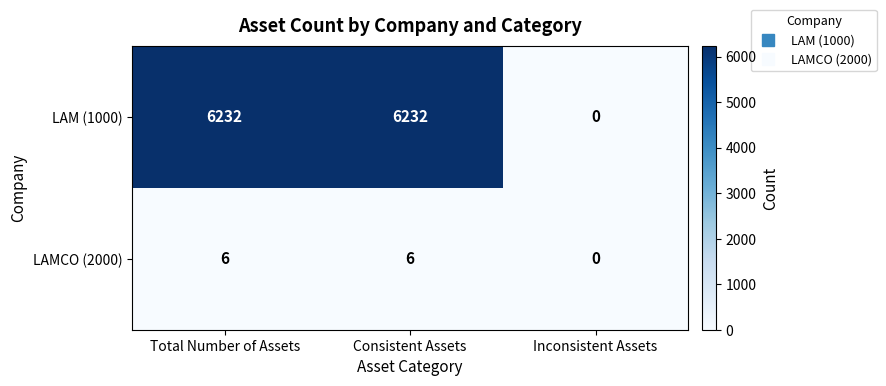

Count the number of data series in this chart.

2